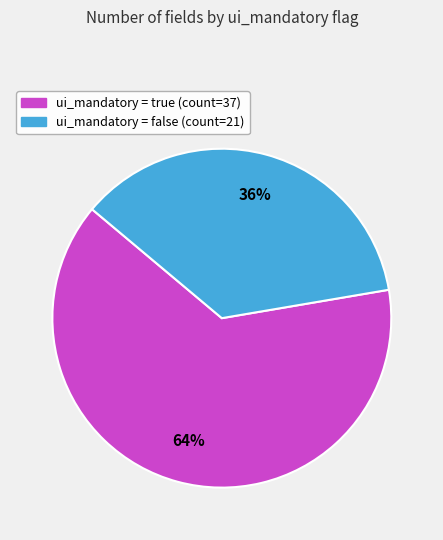

How many segments does this pie chart have?

2